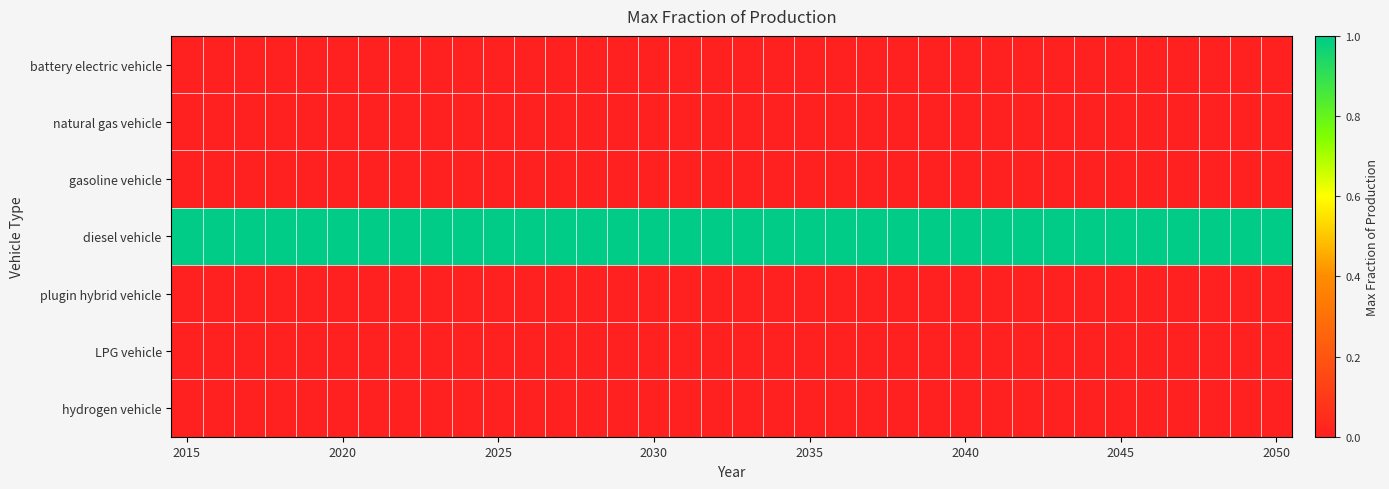

Which series has the largest total across all categories?

diesel vehicle